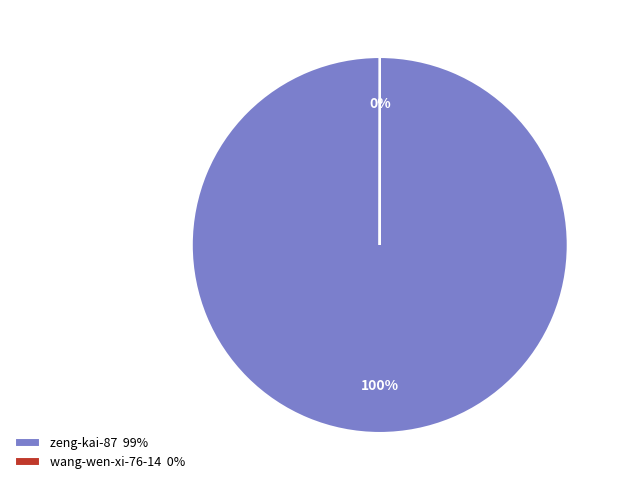

Does zeng-kai-87 99% represent more than half of the total?

Yes